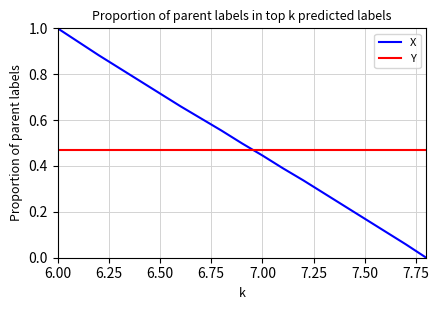

What is the label of the 9th point from the right?

7.0